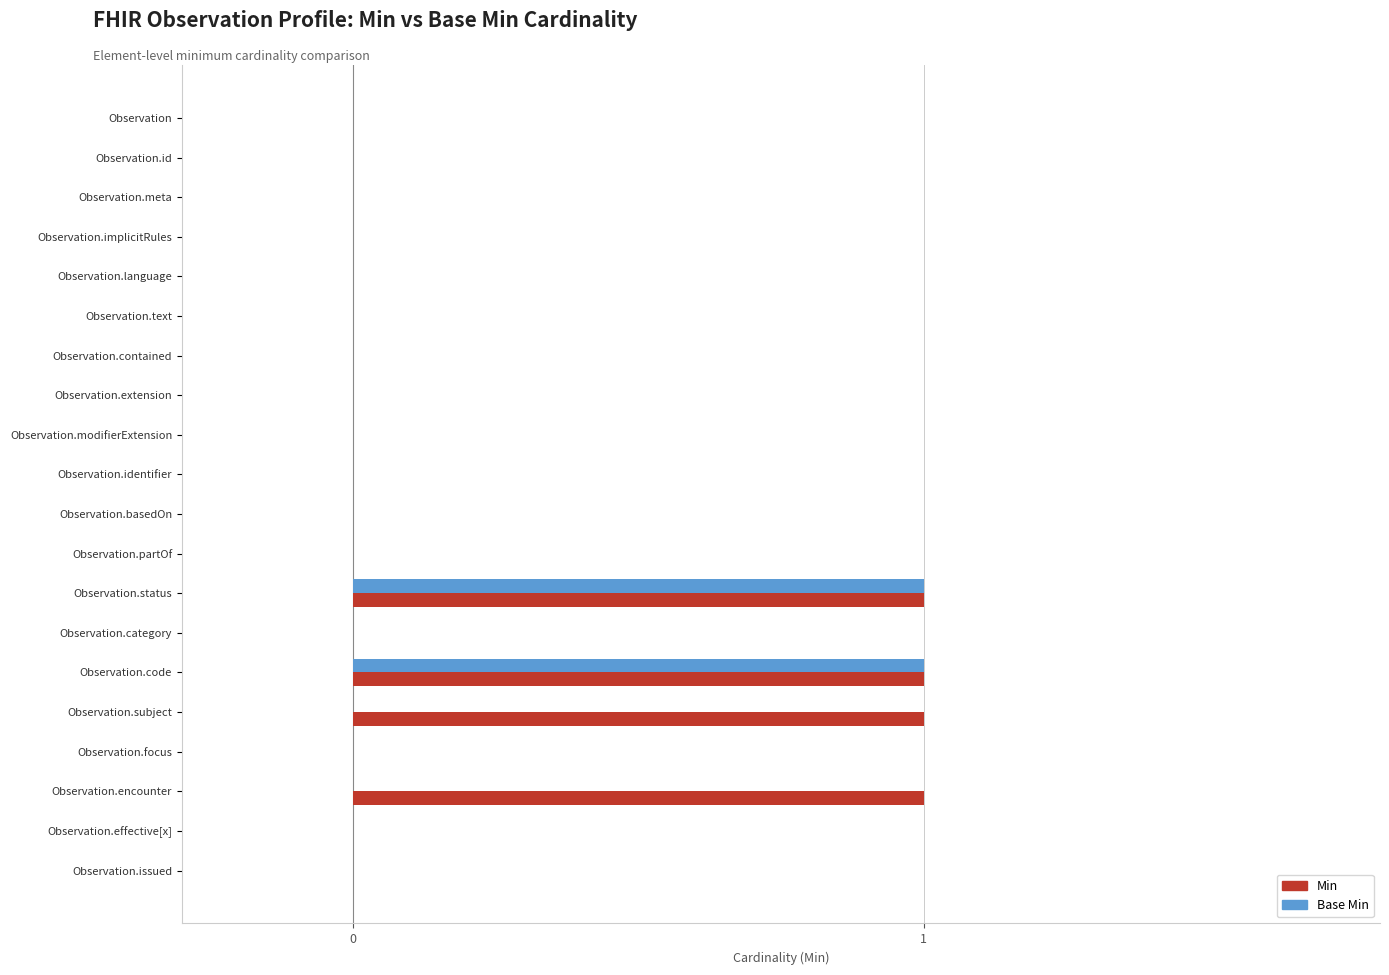

True or false: Min has a value of 1 at Observation.code.

True